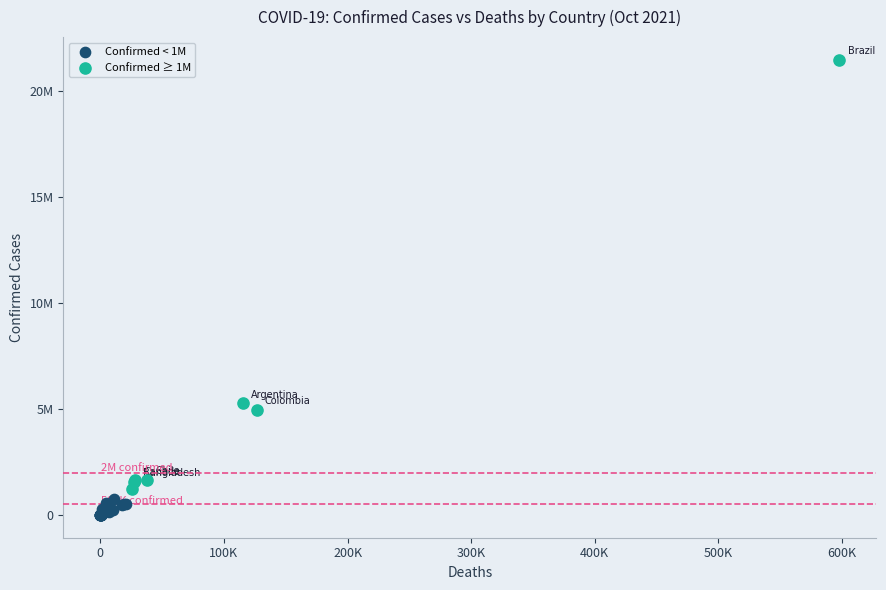

Which series has the widest spread of Y values?

Confirmed ≥ 1M